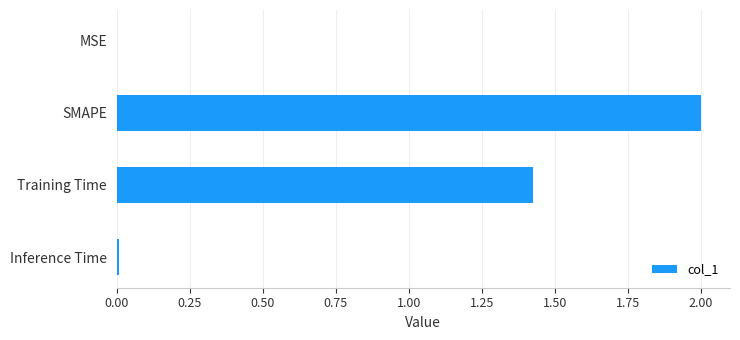

Are the bars grouped side by side (vs. stacked)?

No